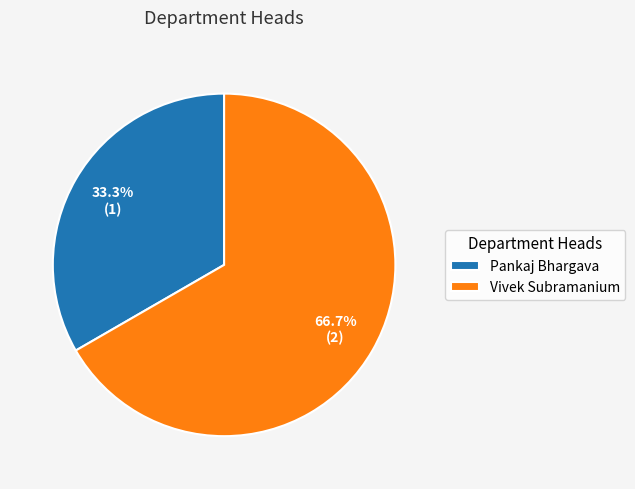

The Pankaj Bhargava slice represents 21% of the pie. True or false?

False